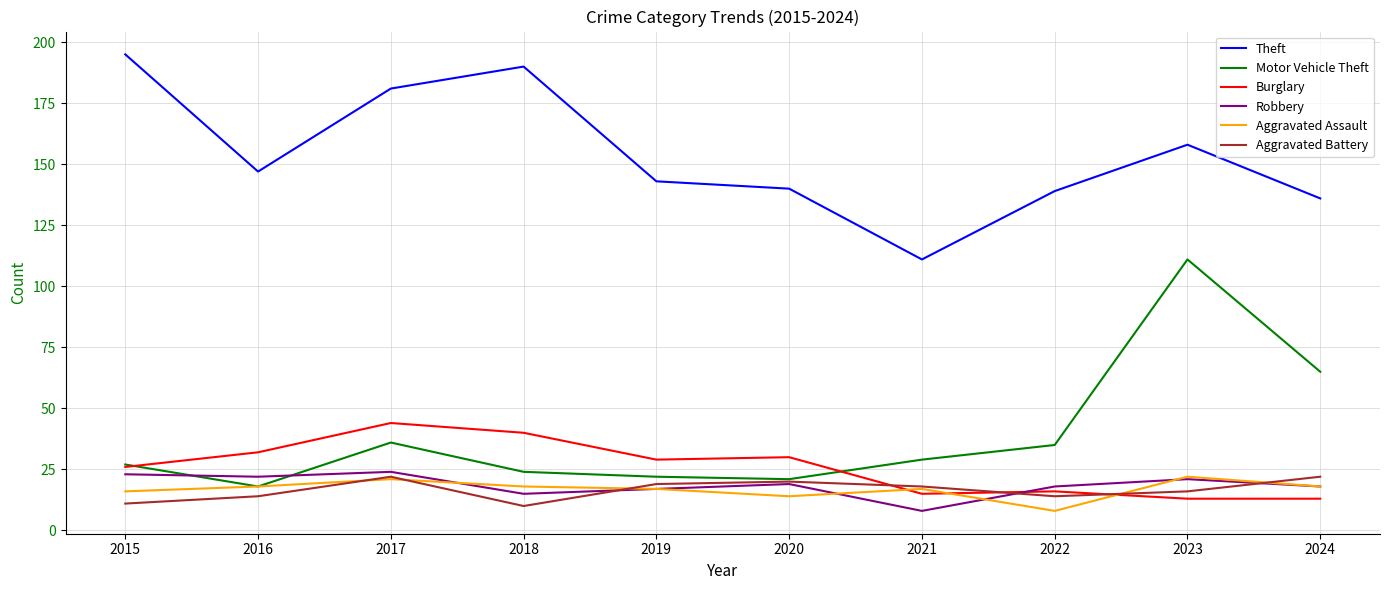

Which series has the largest total across all categories?

Theft